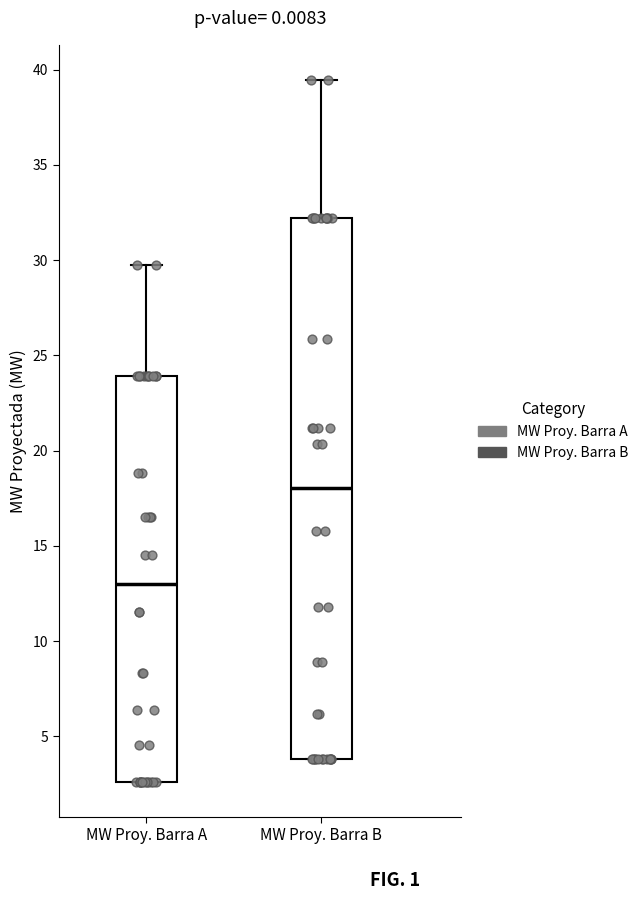

Reading left to right, transcribe this box plot: for each box, give where its median line is, the range the box spans, and where its two whiskers end, as read against the y-axis. The values are not printed on the chart, so give them approximately, as read against the axis.

MW Proy. Barra A: median 13.0, box 2.5 to 24.0, whiskers 2.5 to 30.0
MW Proy. Barra B: median 18.0, box 4.0 to 32.0, whiskers 4.0 to 39.5